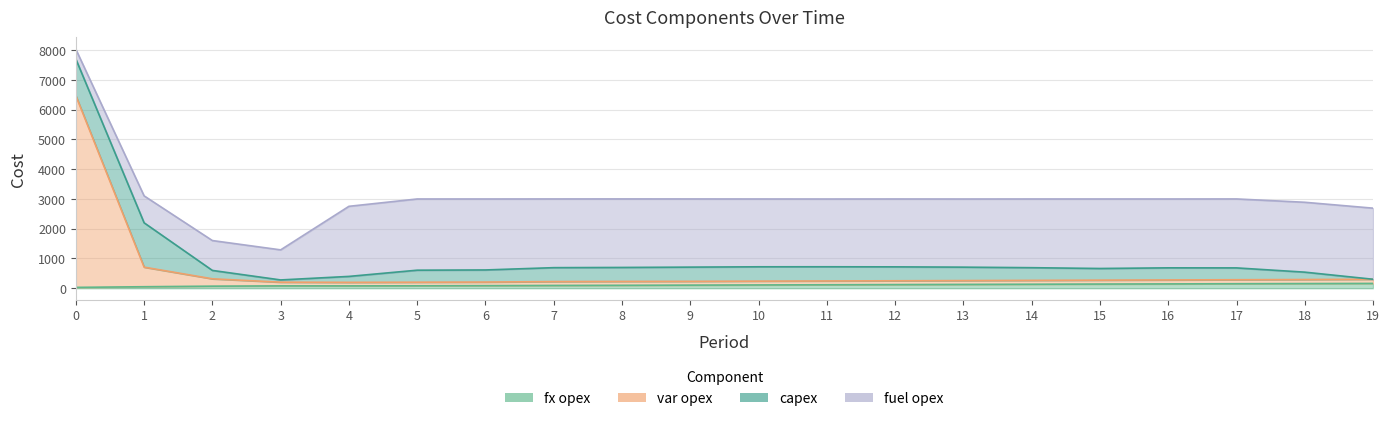

What is the difference between the maximum and minimum values in the fx opex series?

133